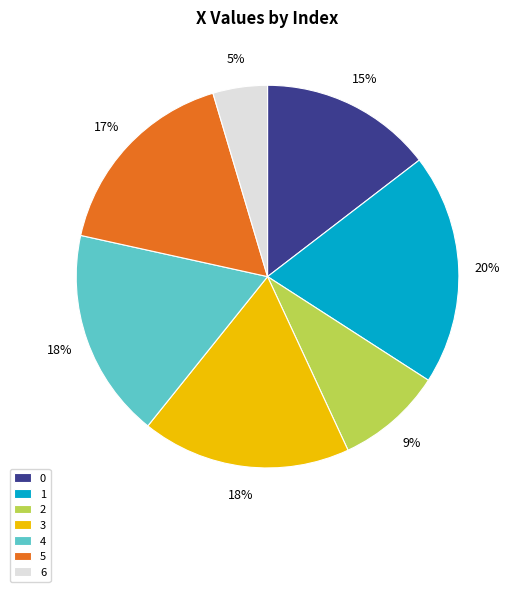

To the nearest percent, what percentage of the pie is 4?

18%